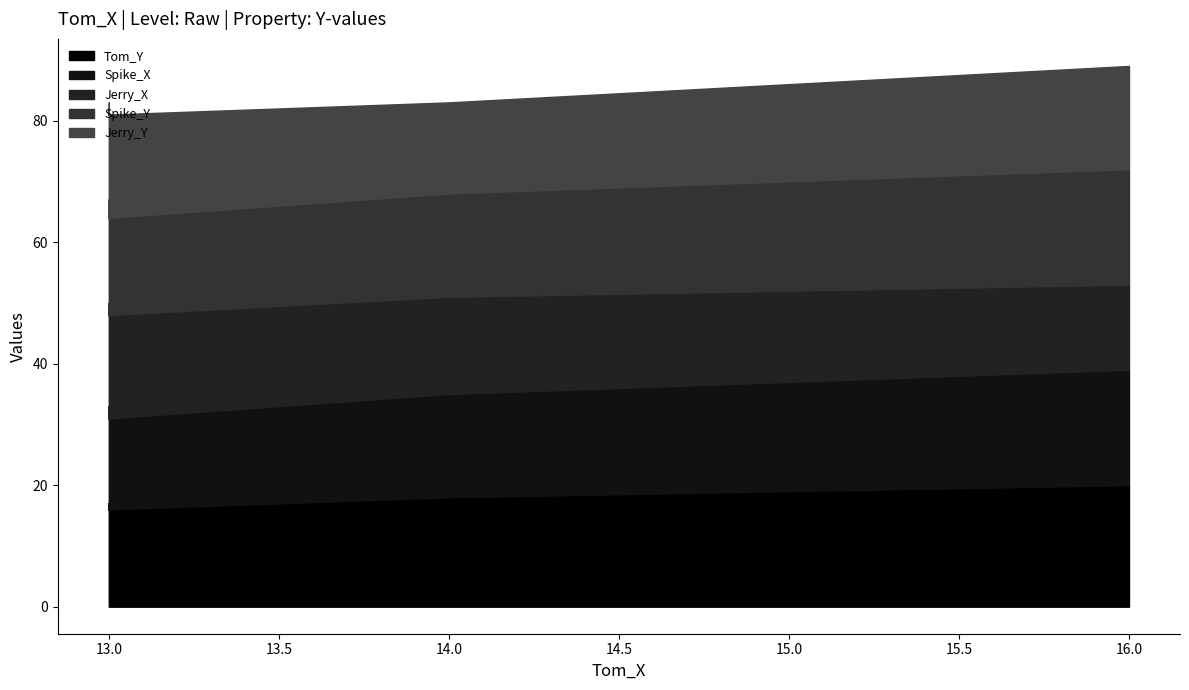

True or false: Spike_Y has a value of 7 at 12.

False